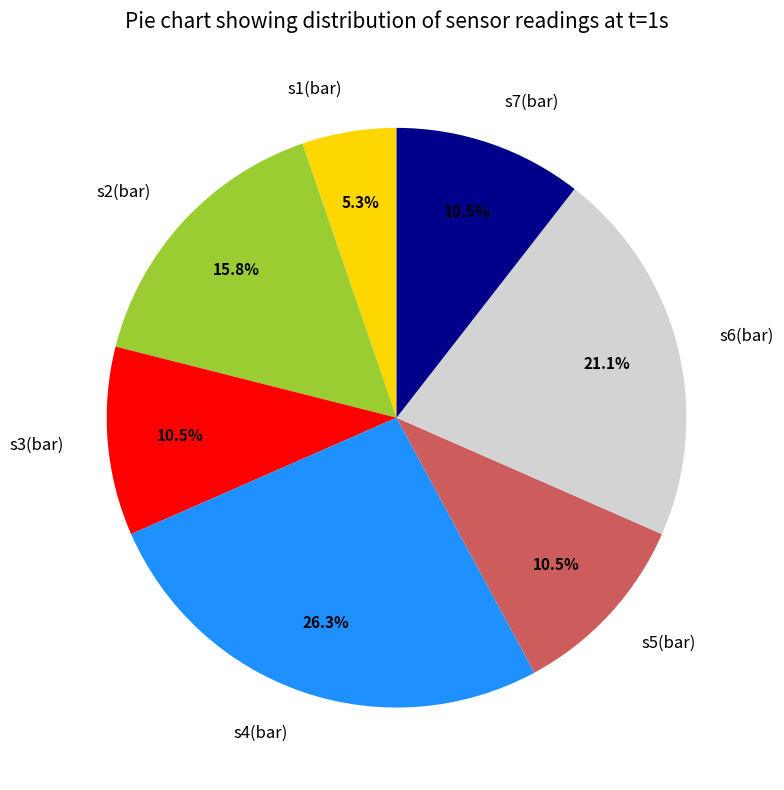

To the nearest percent, what is the combined percentage of s7(bar) and s1(bar)?

16%